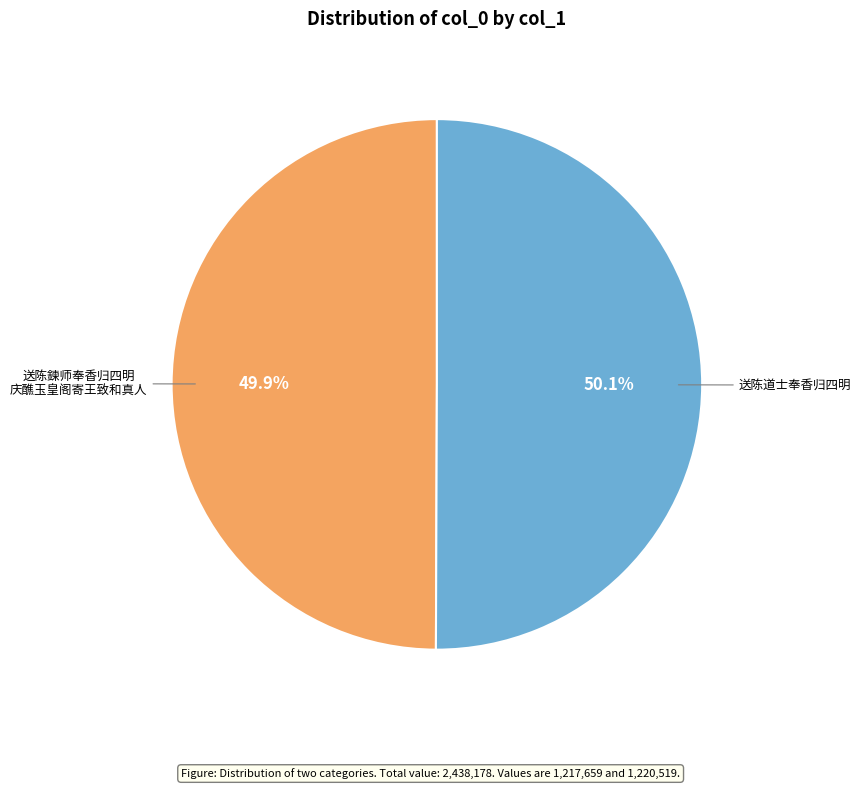

Is there a majority slice in this chart?

Yes